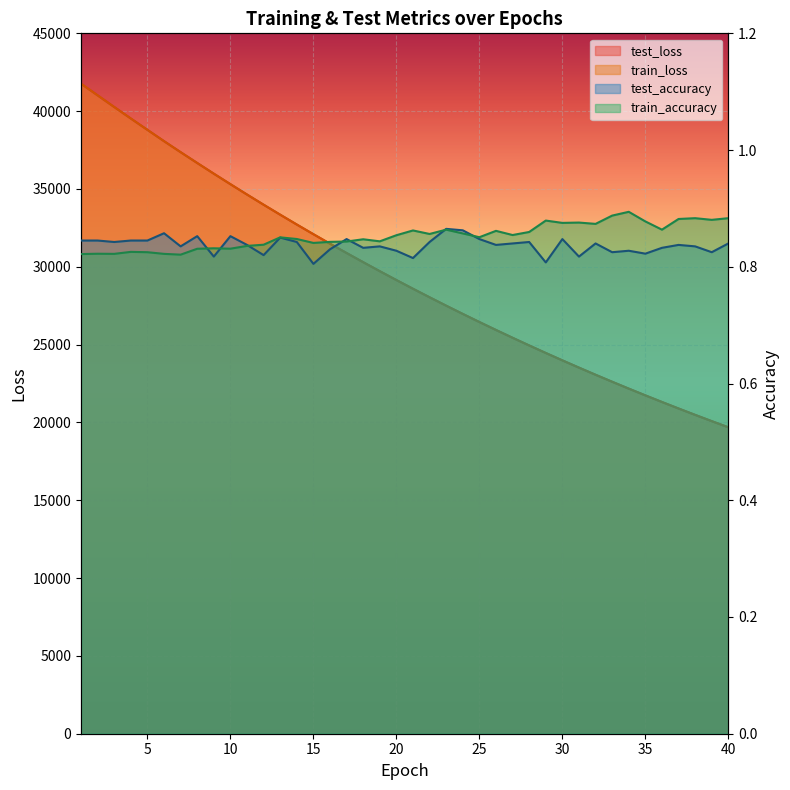

The train_loss series shows 25439.8 at 27. True or false?

True